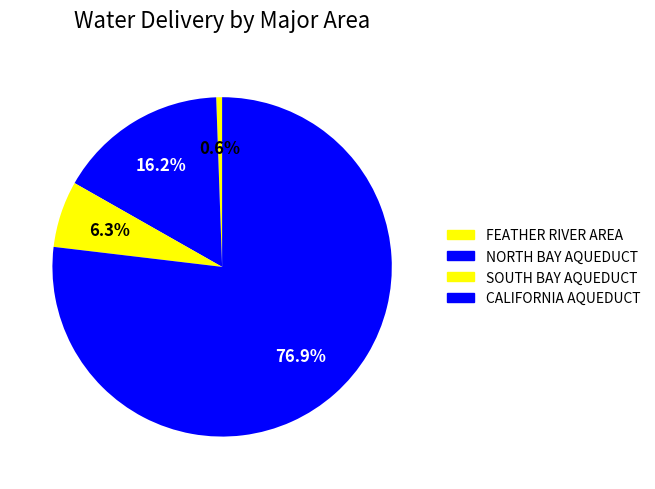

How many slices are in this pie chart?

4